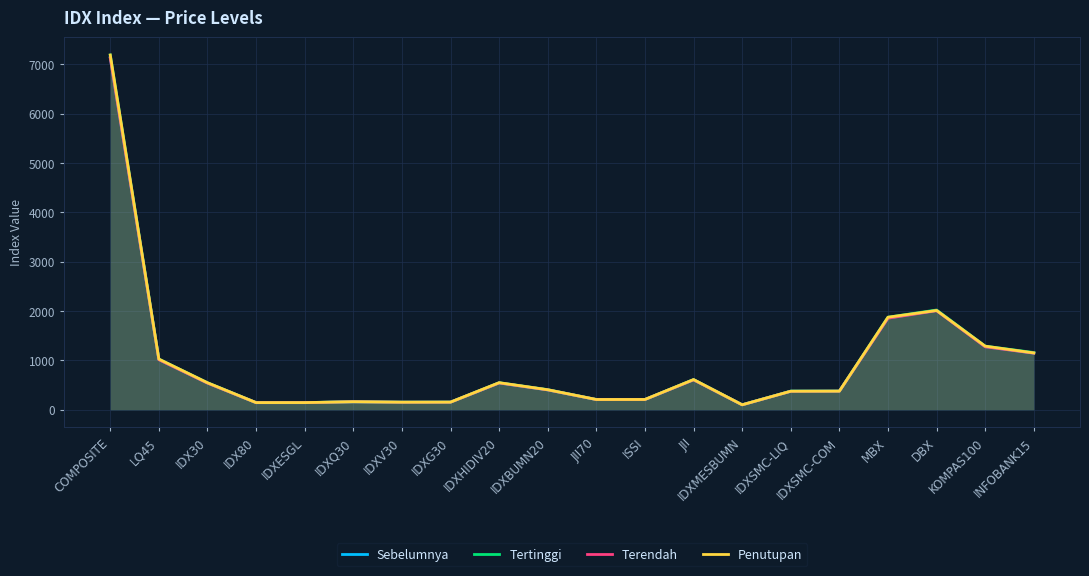

List the series in order of their peak value, lowest first.

Terendah, Sebelumnya, Tertinggi, Penutupan